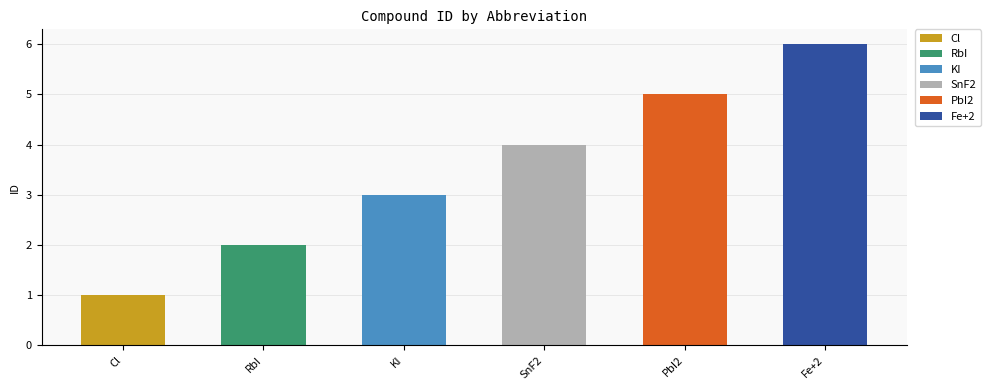

How many values are between 2 and 5?

4